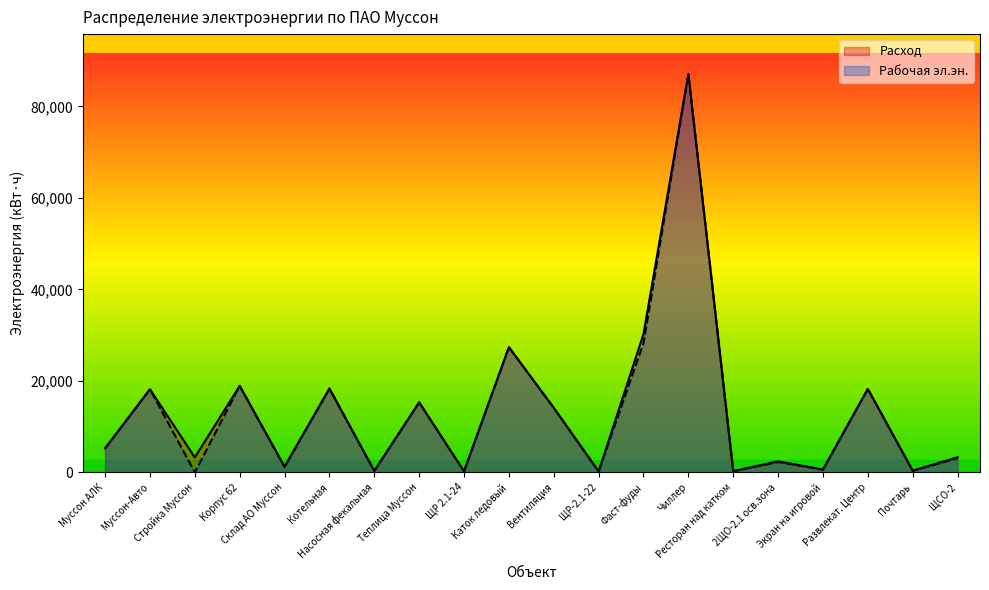

In Расход, how many points are lower than both neighbors (excluding endpoints)?

8